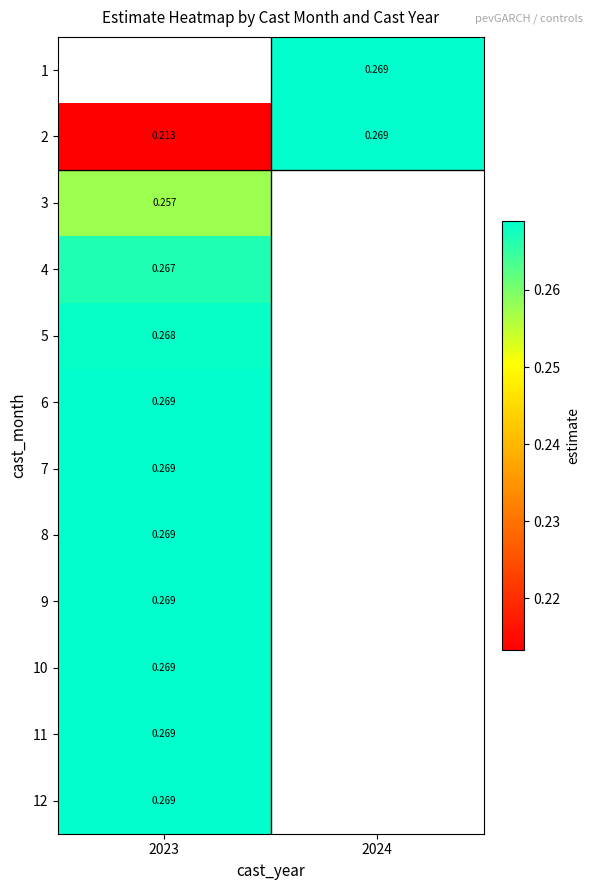

What is the maximum value for 11?

0.3